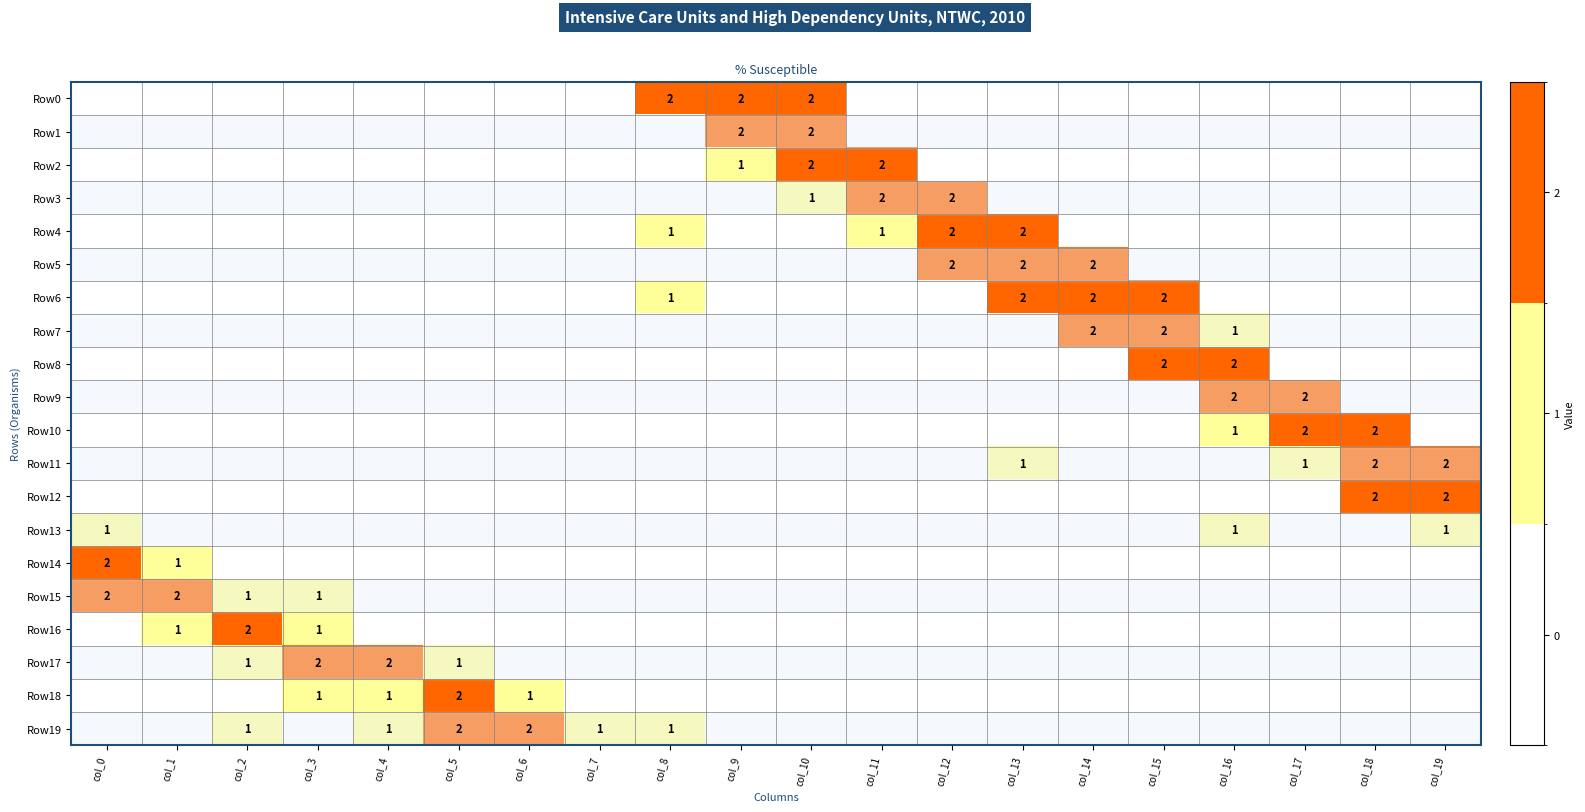

How many categories are shown in the chart?

20